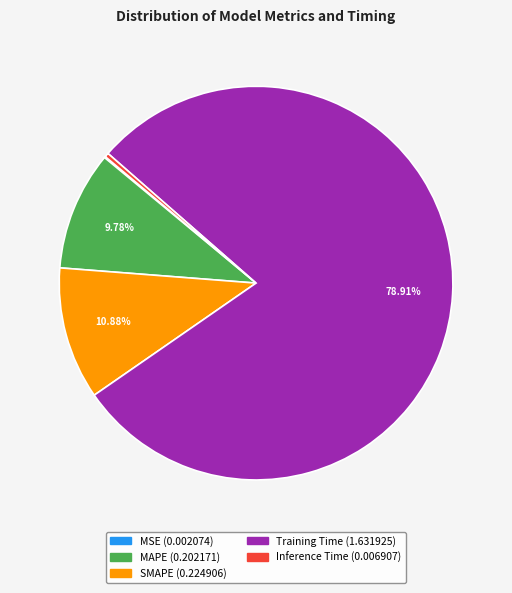

Combined, what portion of the pie is SMAPE and MAPE?

20.7%